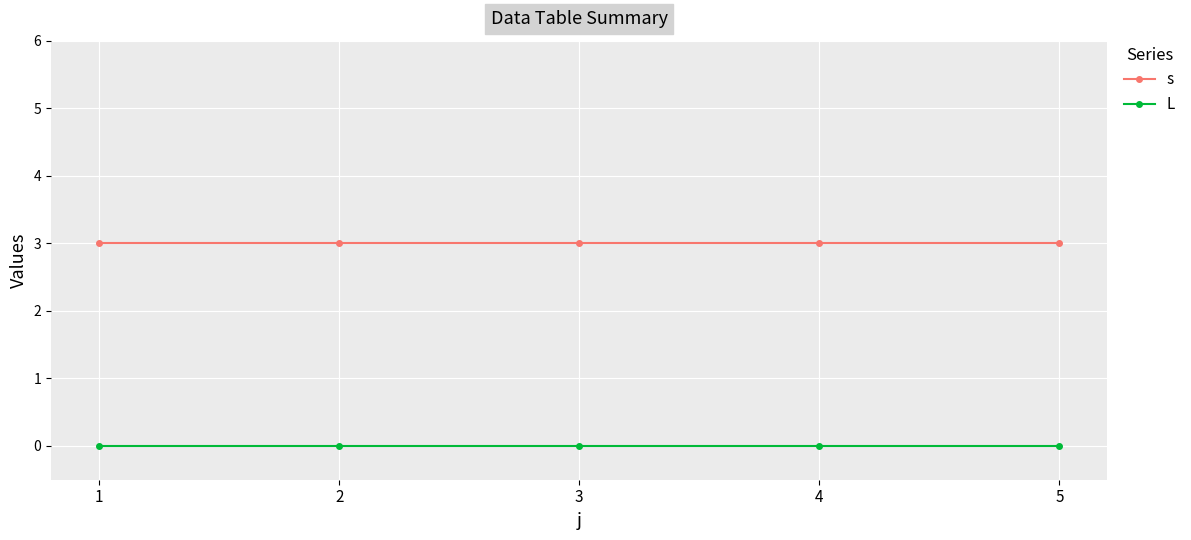

Rank the series at 1 from lowest to highest value.

L, s